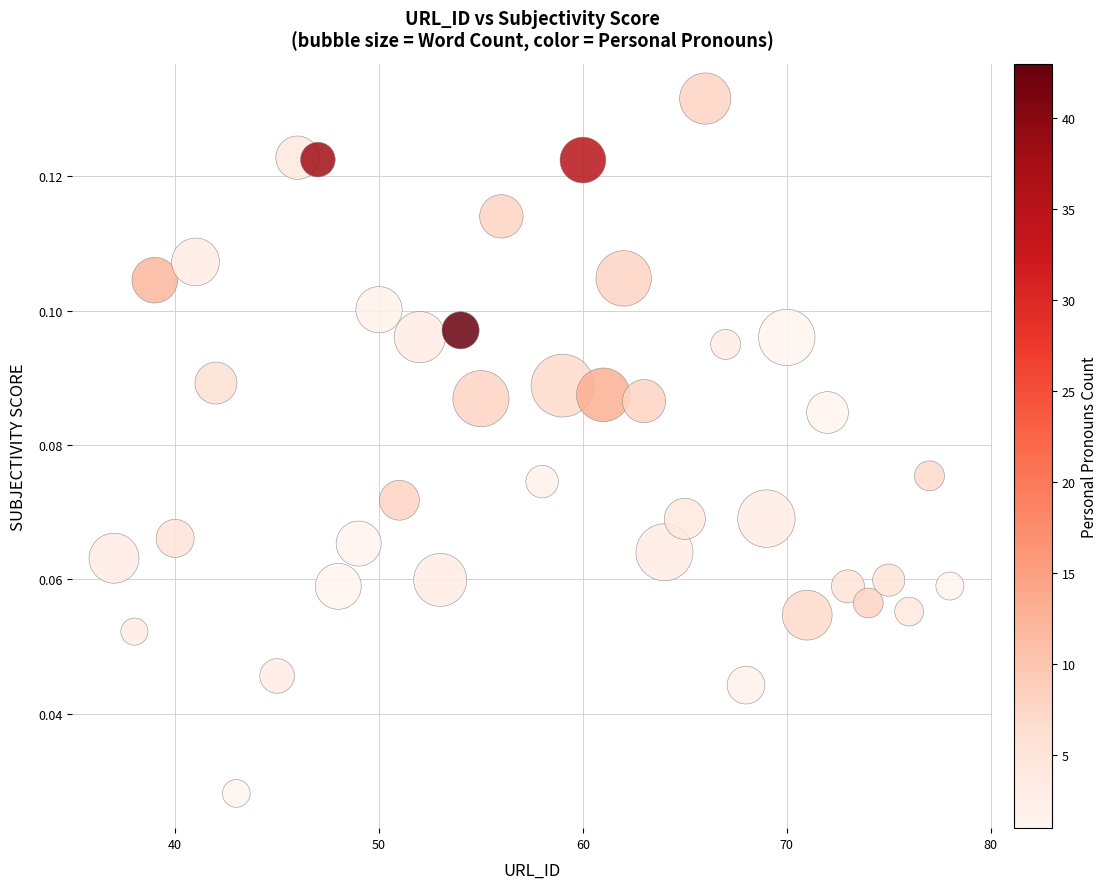

What is the range of X values (max minus min)?

41.0